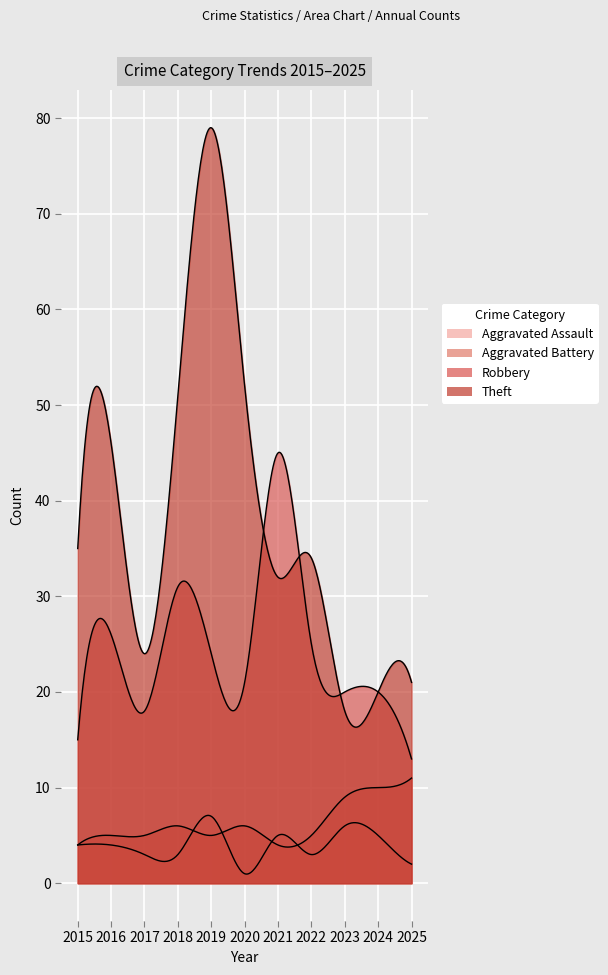

Is the value of Aggravated Battery at 2016 greater than the value of Total at 2020?

No